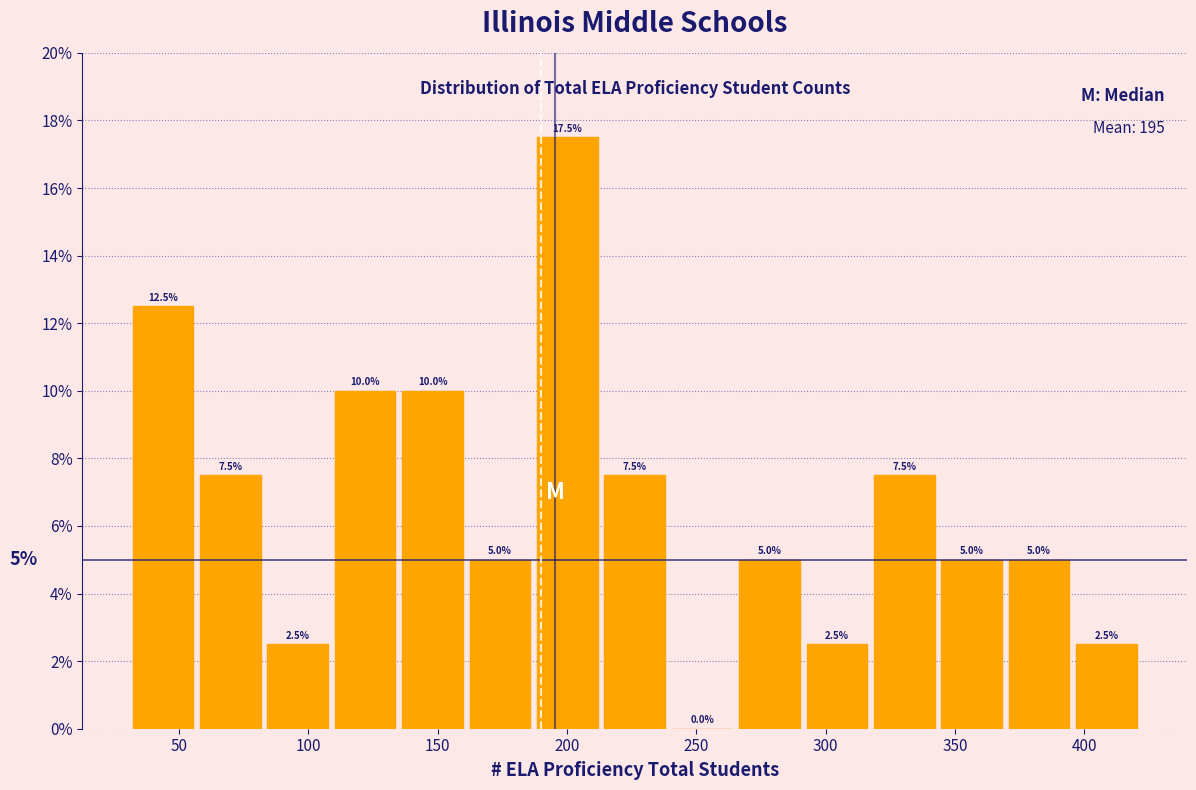

Over which range of the x-axis is the bar tallest?

190 to 215